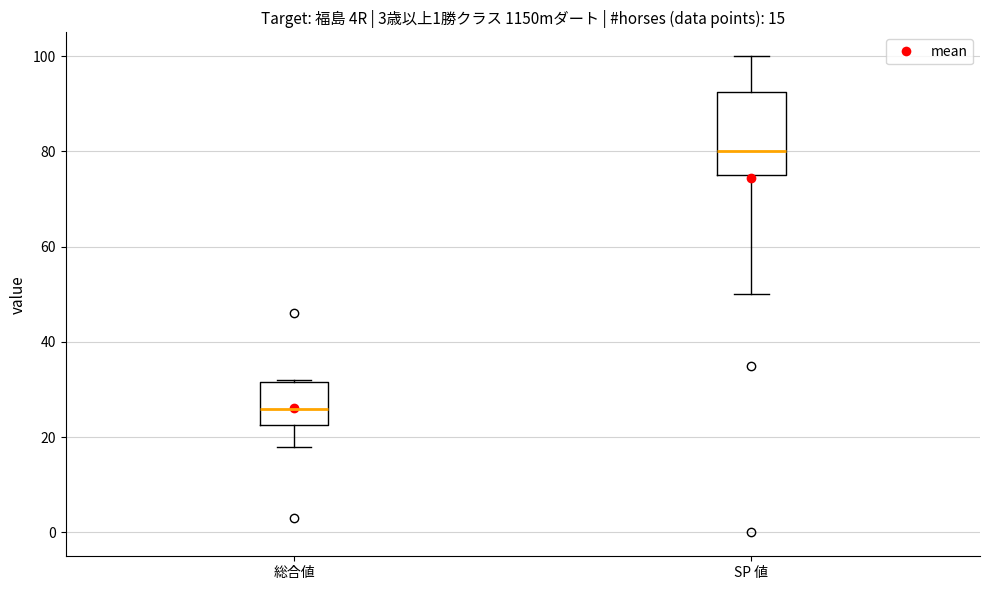

Which box is the tallest, from its lower edge to its upper edge?

SP 値